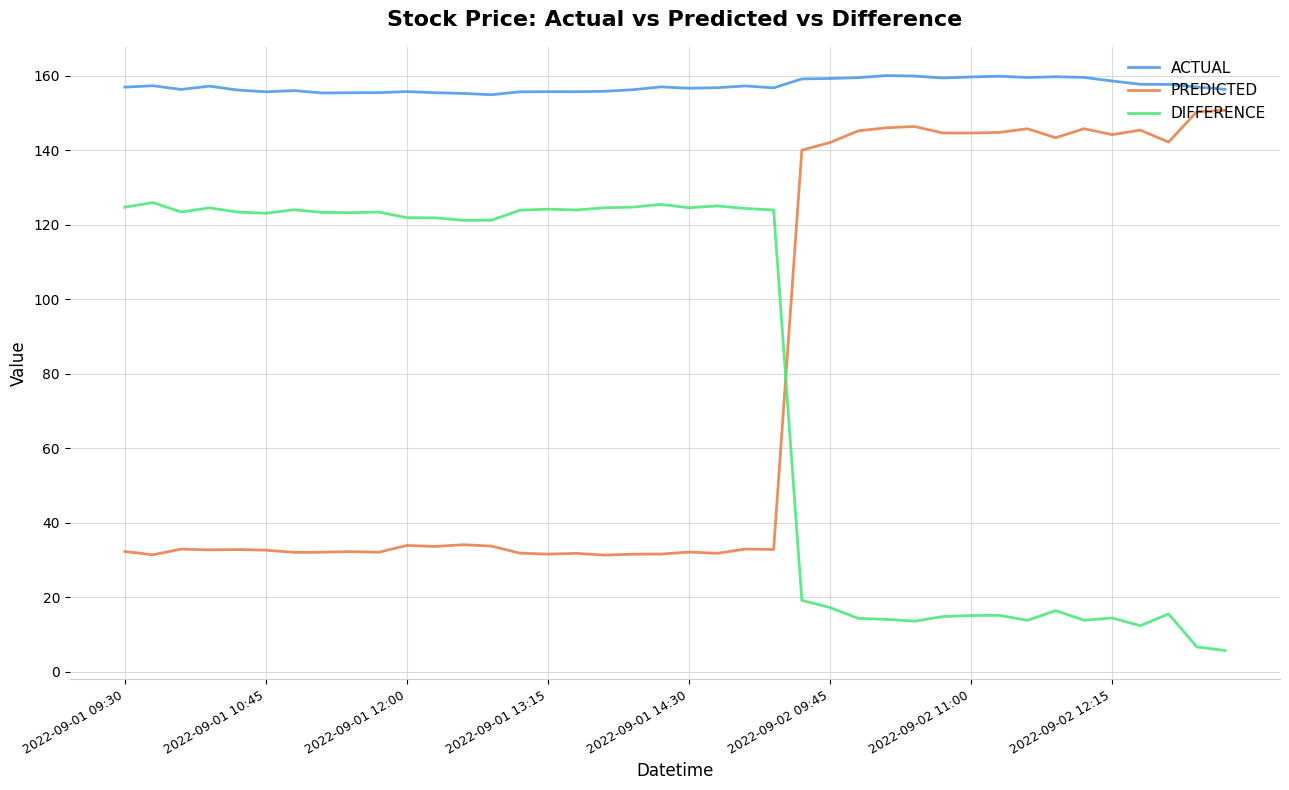

What is the lowest value of the PREDICTED series?

31.3